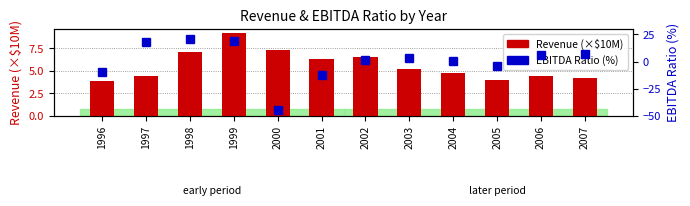

What is the sum of the Revenue (×$10M) values at 1998 and 1999?

16.3